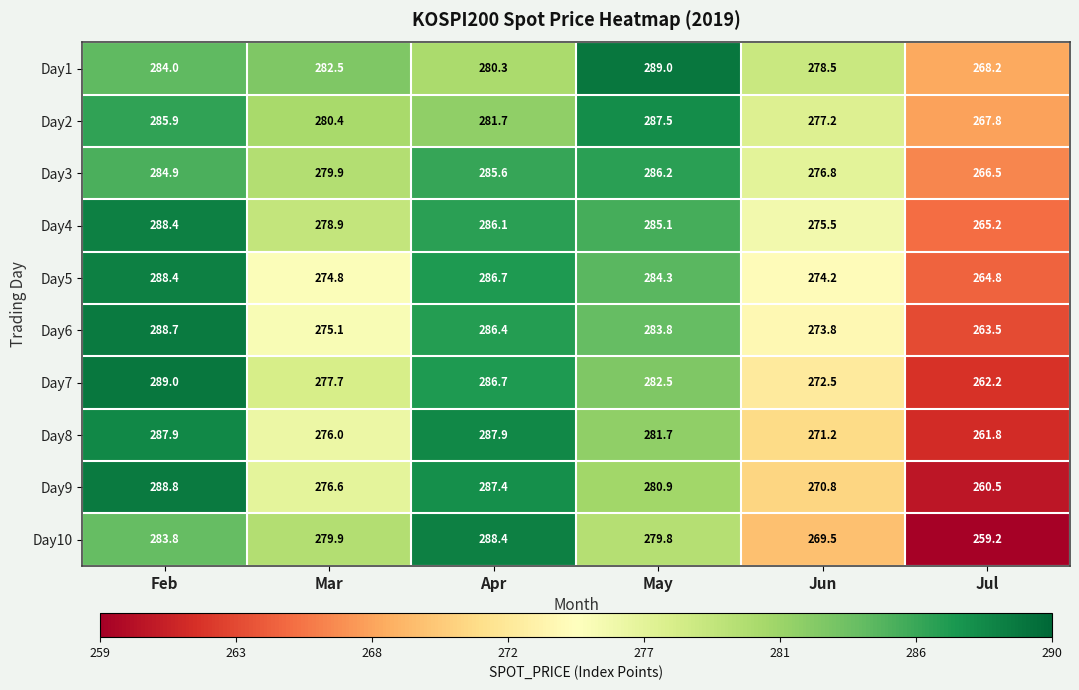

Is it true that Day10 equals 269.5 at Jun?

True